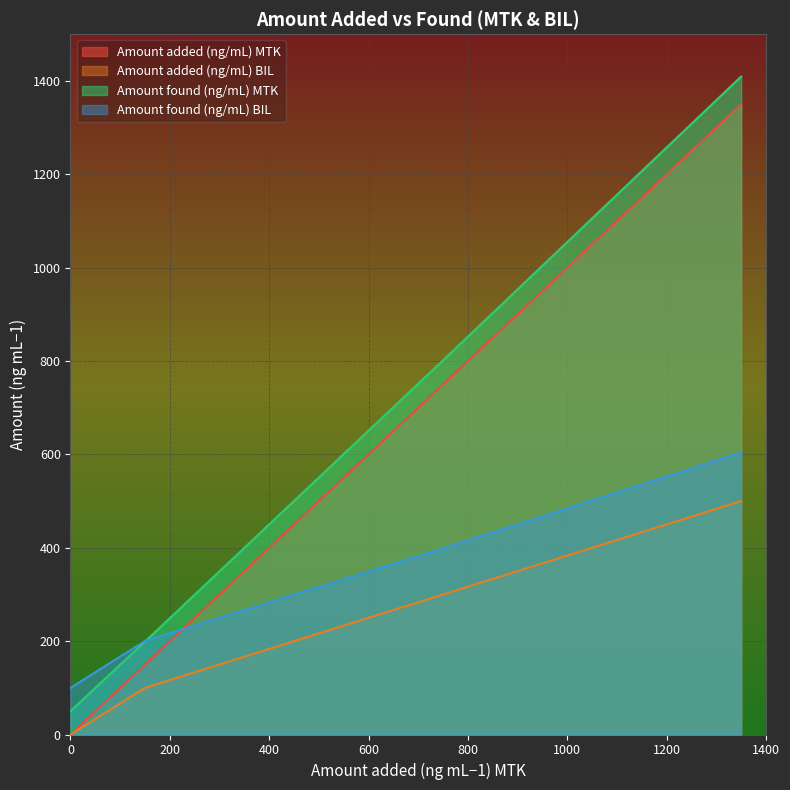

How many intersections are there between Amount found (ng/mL) BIL and Amount added (ng/mL) MTK?

1